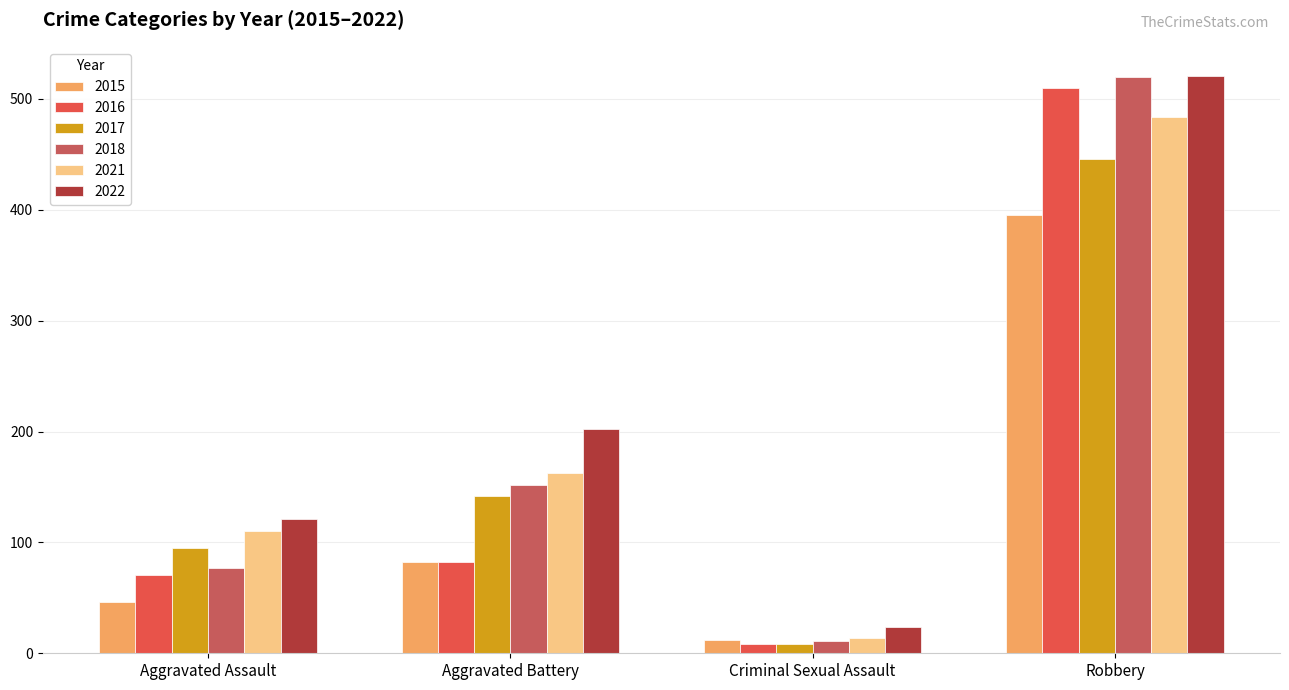

What is the smallest value displayed?

8